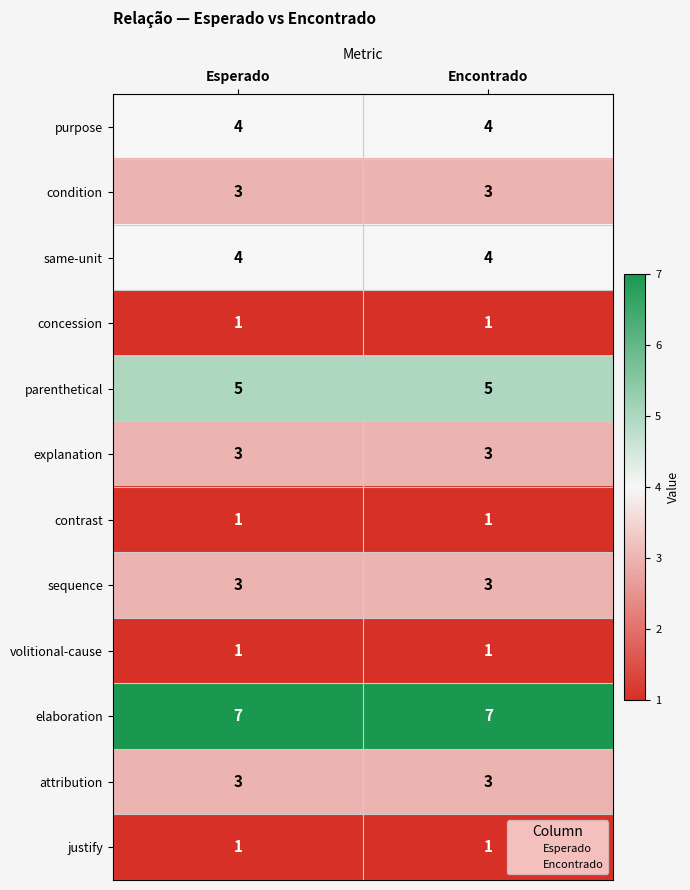

What is the greatest value displayed?

7